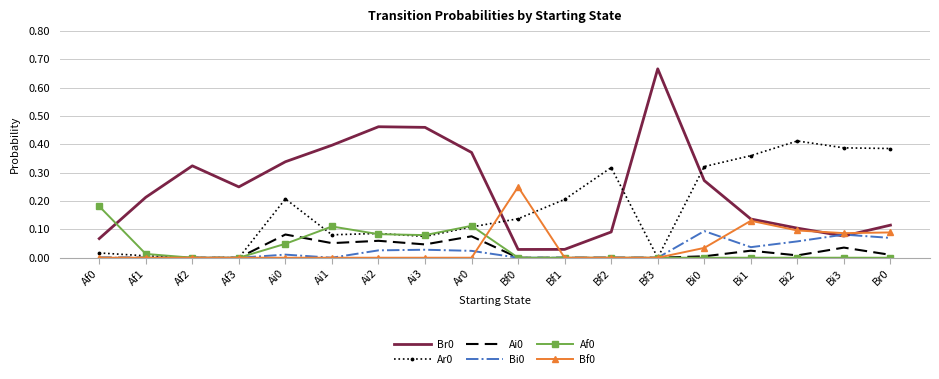

What position from the left is Bf3?

13